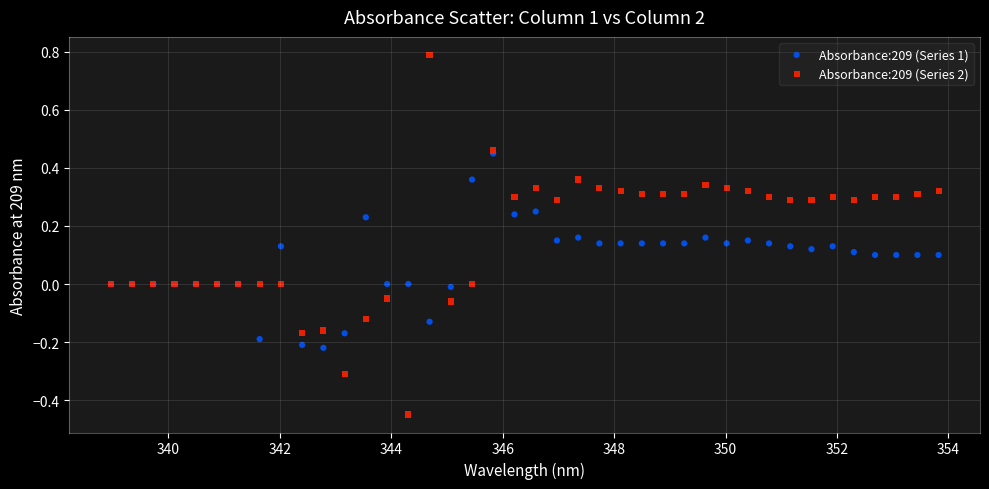

What are all the series names shown in the legend?

Absorbance:209 (Series 1), Absorbance:209 (Series 2)